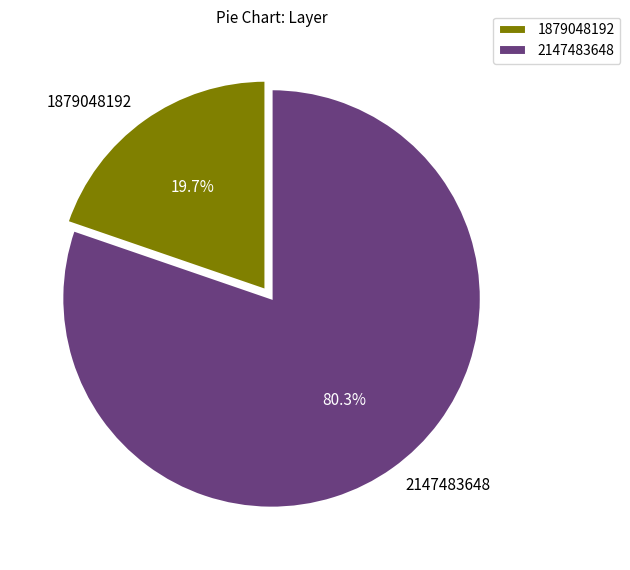

Combined, what portion of the pie is 1879048192 and 2147483648?

100.0%